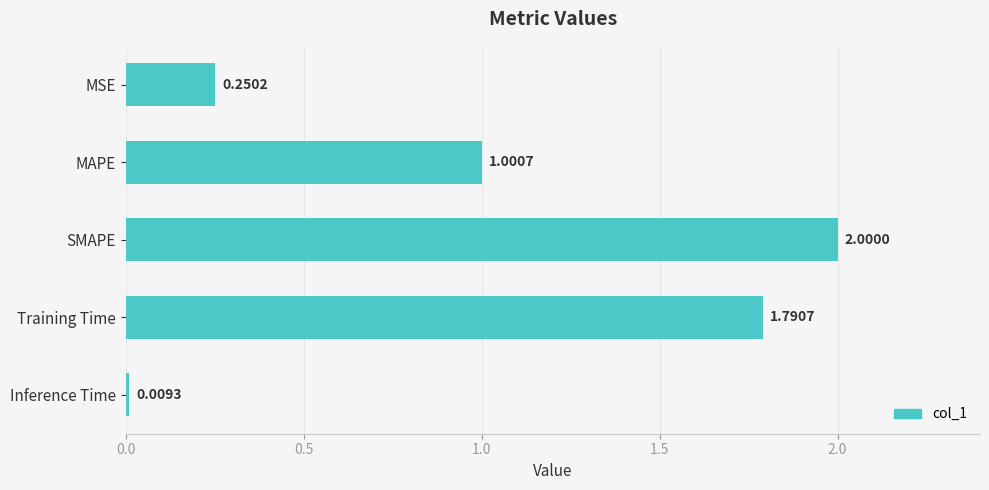

Are the bars horizontal?

Yes